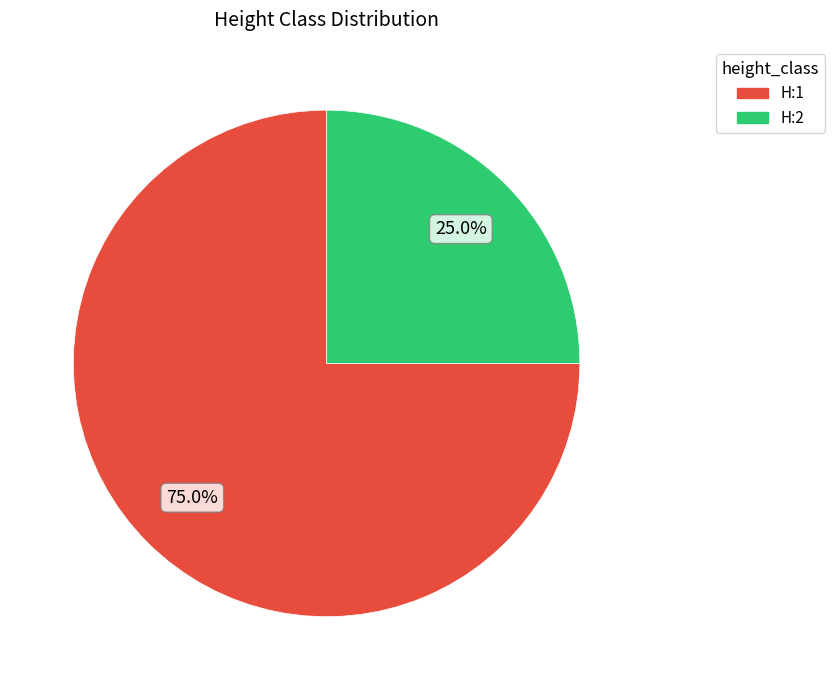

How many slices are in this pie chart?

2